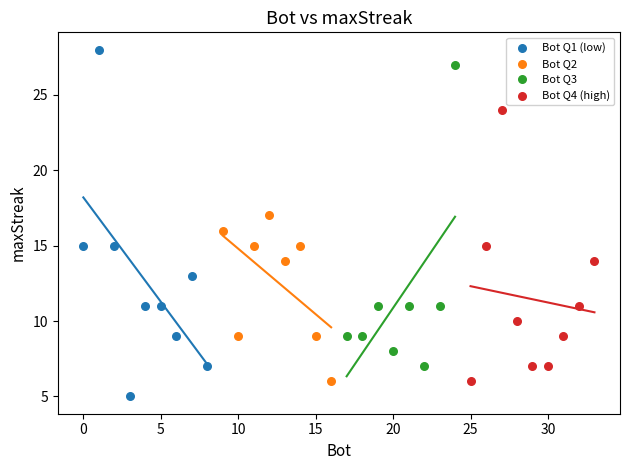

What are all the series names shown in the legend?

Bot Q1 (low), Bot Q2, Bot Q3, Bot Q4 (high)